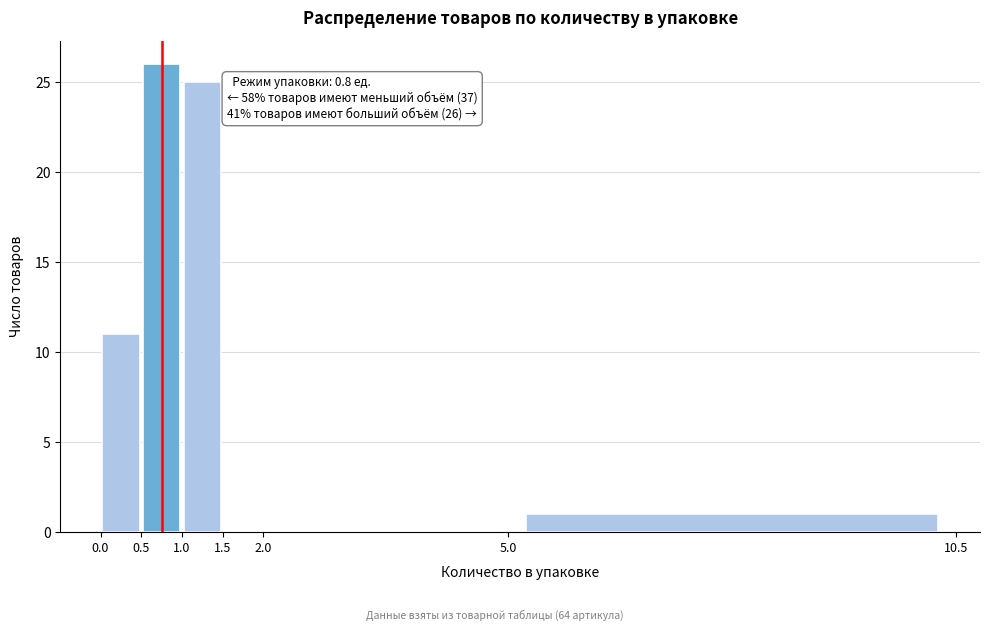

Which range on the x-axis has the tallest bar?

0.5 to 1.0